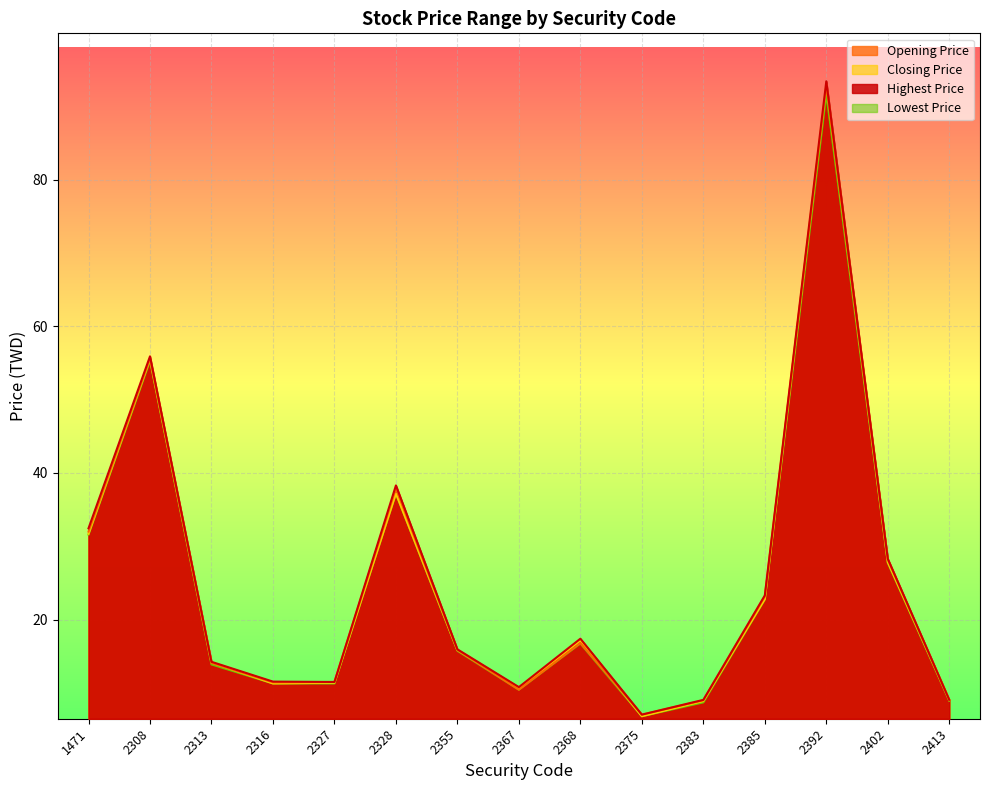

Reading right to left, what are all the values shown in this chart?

Opening Price: 9.0	28.2	92.8	23.1	9.0	7.0	16.8	10.4	15.8	37.9	11.5	11.4	14.1	55.6	32.0
Closing Price: 9.1	27.9	93.0	22.8	8.9	6.8	17.1	10.6	15.8	37.2	11.4	11.3	14.2	55.5	31.7
Highest Price: 9.1	28.3	93.4	23.3	9.1	7.0	17.4	10.8	15.9	38.3	11.5	11.6	14.2	55.9	32.5
Lowest Price: 8.9	27.8	91.7	22.8	8.7	6.8	16.8	10.4	15.8	37.2	11.3	11.3	13.9	55.3	31.6